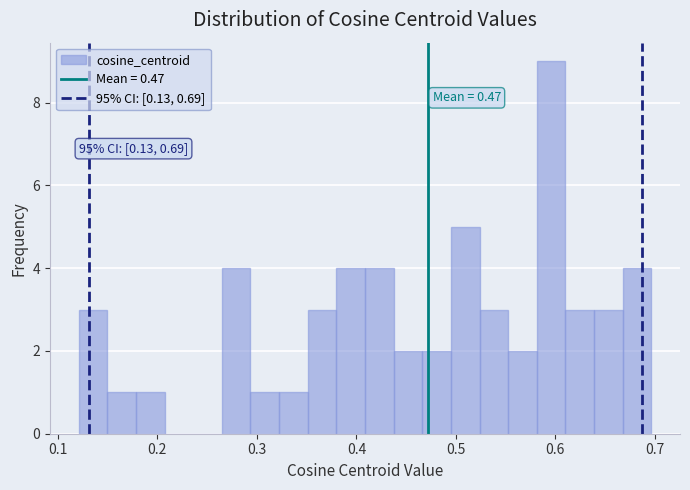

Read against the x-axis, roughly where is the centre of the tallest bar?

0.60